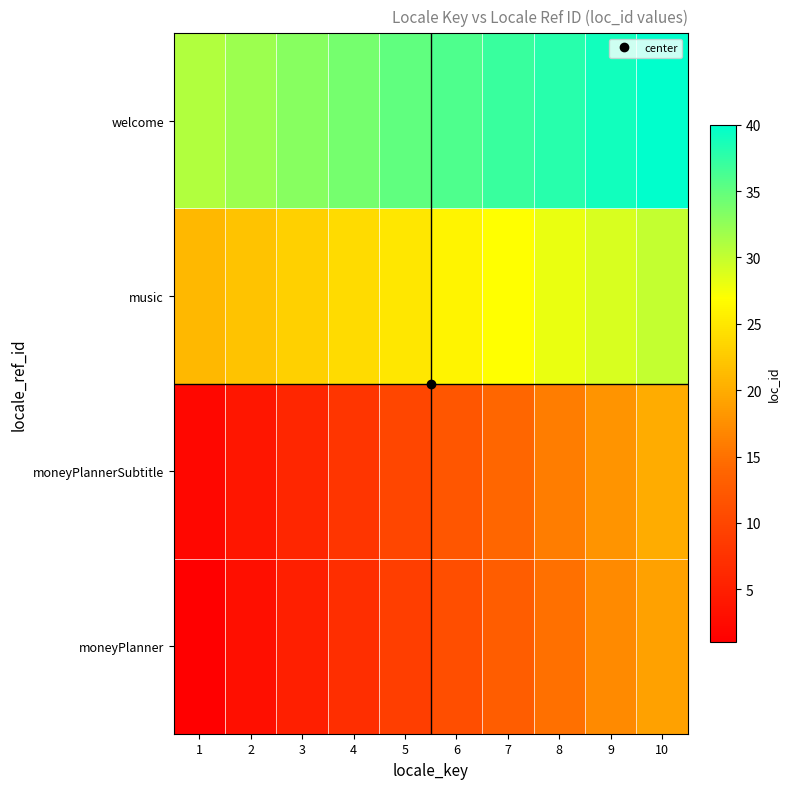

At 7, list the series in order from largest to smallest.

welcome, music, moneyPlannerSubtitle, moneyPlanner